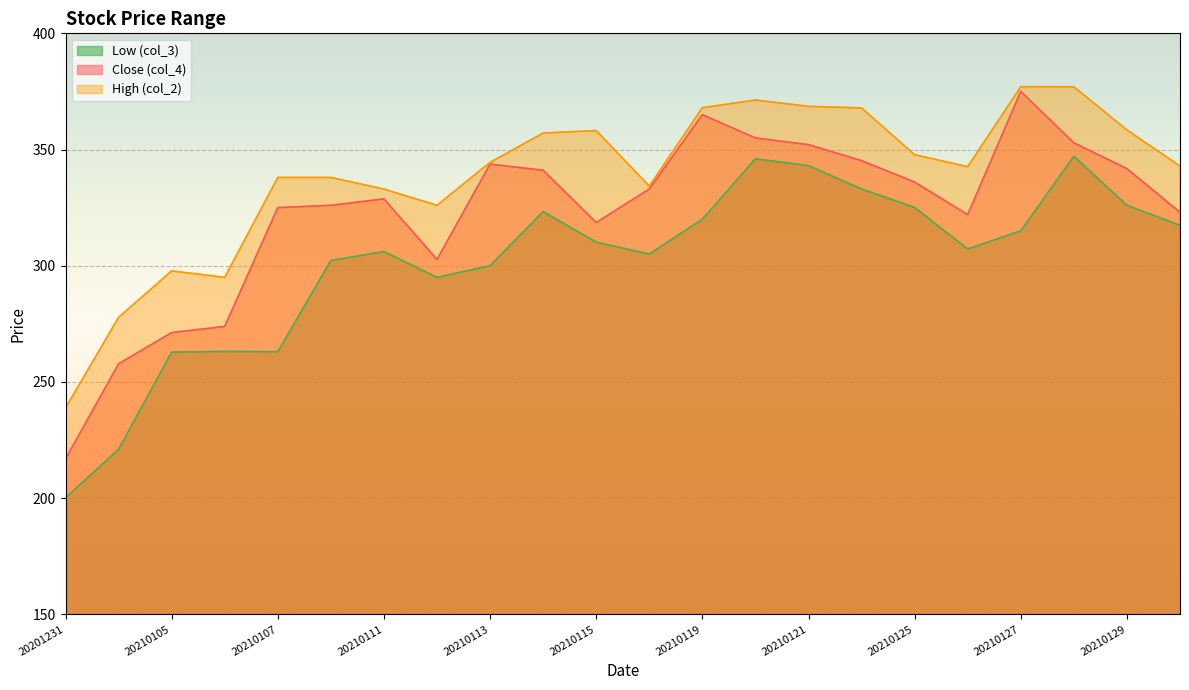

What is the approximate value of Low (col_3) at 20210112?

295.0